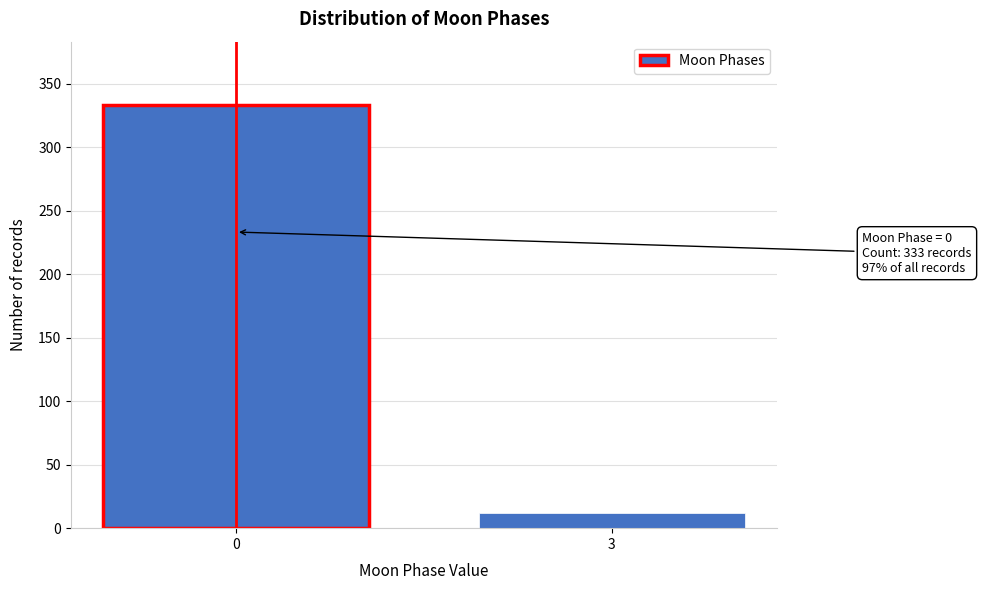

Reading right to left, list all the values displayed in this chart.

12	333